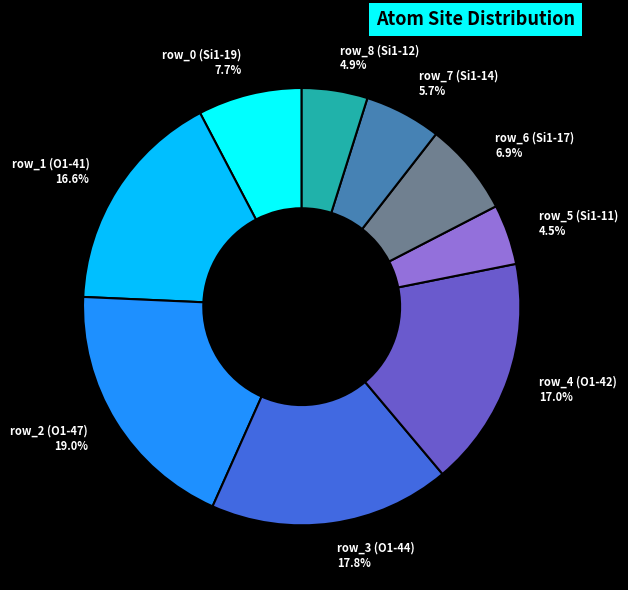

To the nearest percent, what portion does row_8 (Si1-12) represent?

5%